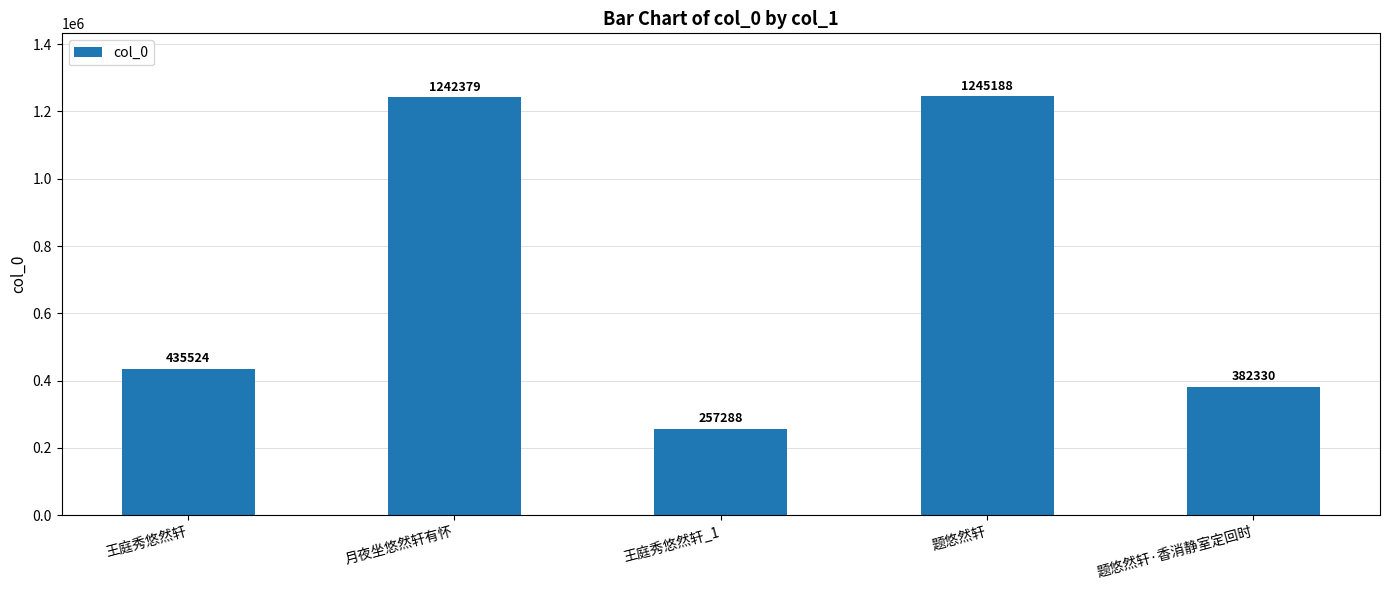

What is the difference between the second highest and second lowest values?

860049